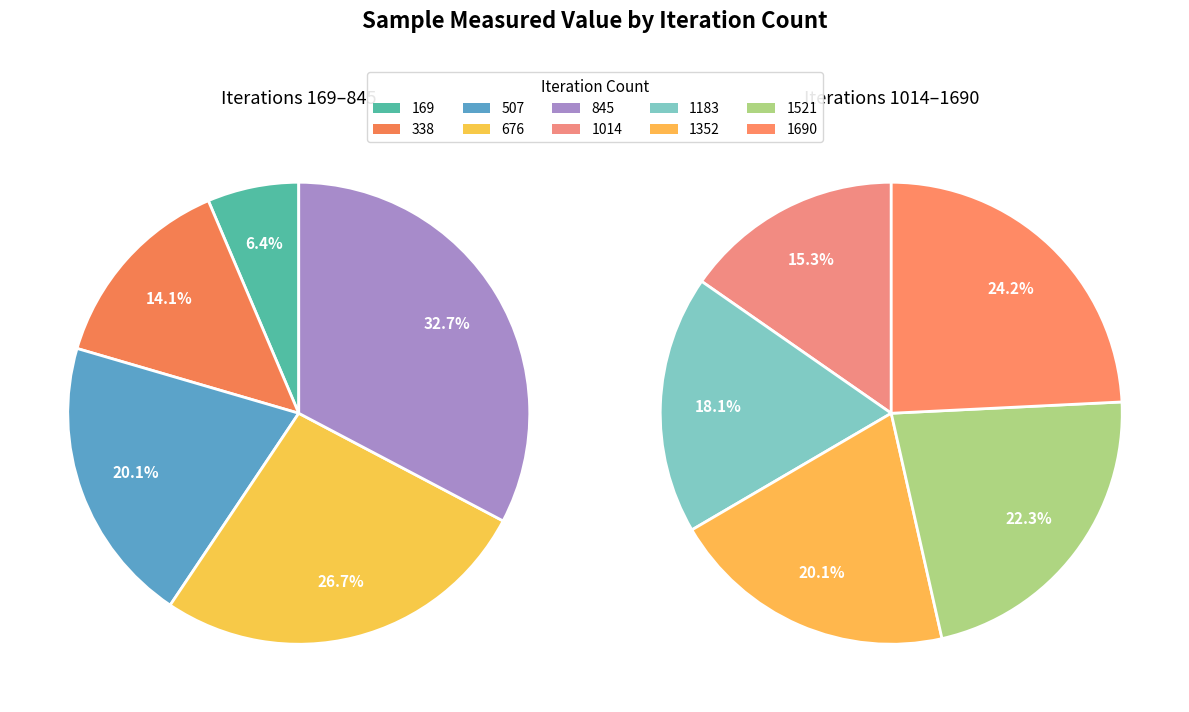

What is the largest slice in the pie chart?

1690